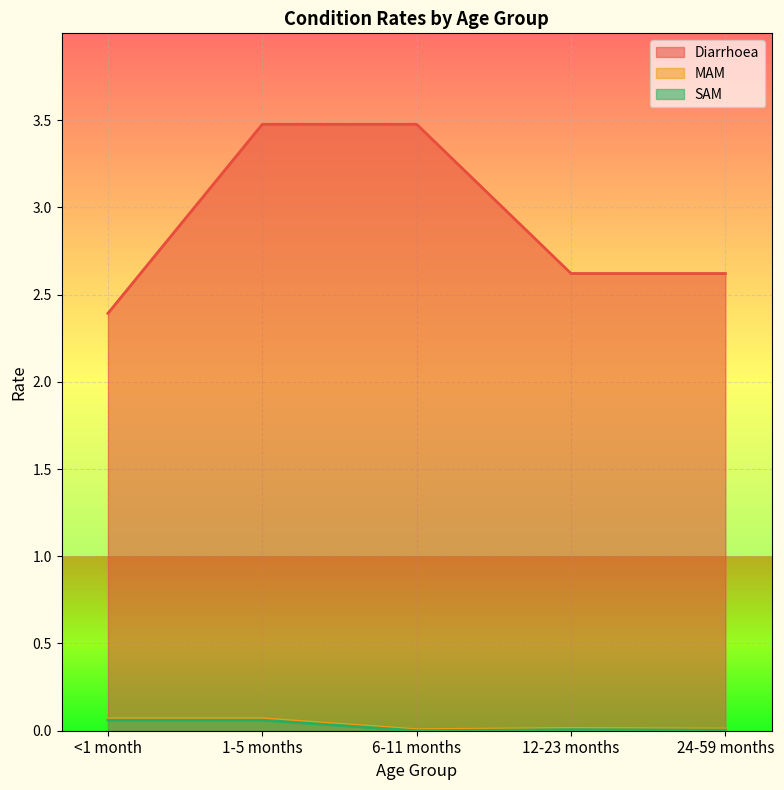

How many series are shown in this chart?

3